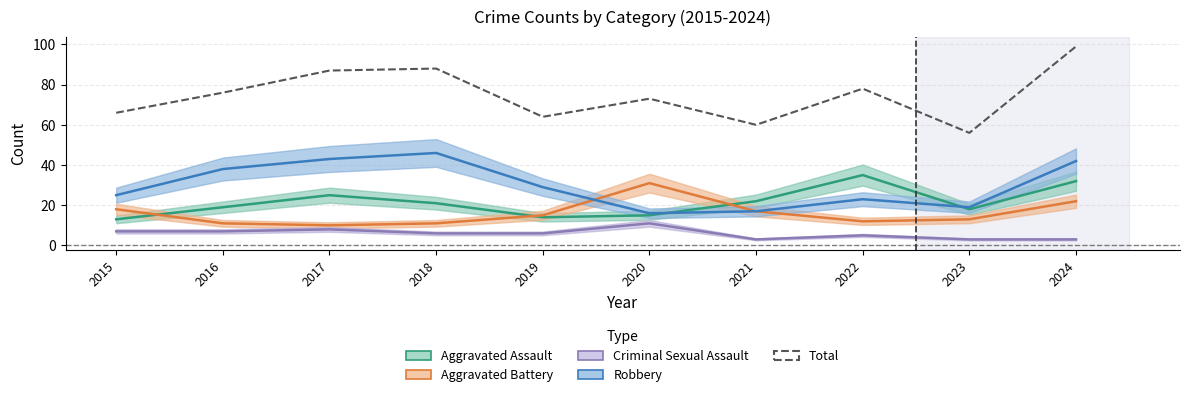

At 2015, list the series in order from smallest to largest.

Criminal Sexual Assault, Aggravated Assault, Aggravated Battery, Robbery, Total